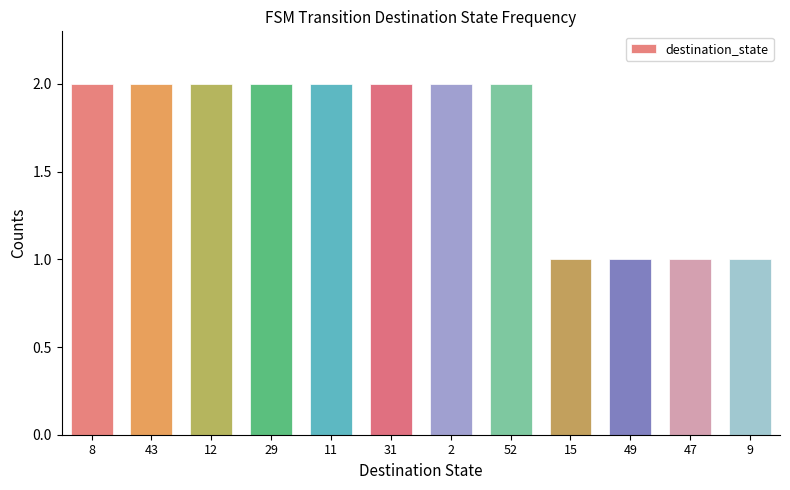

What is the greatest value displayed?

2